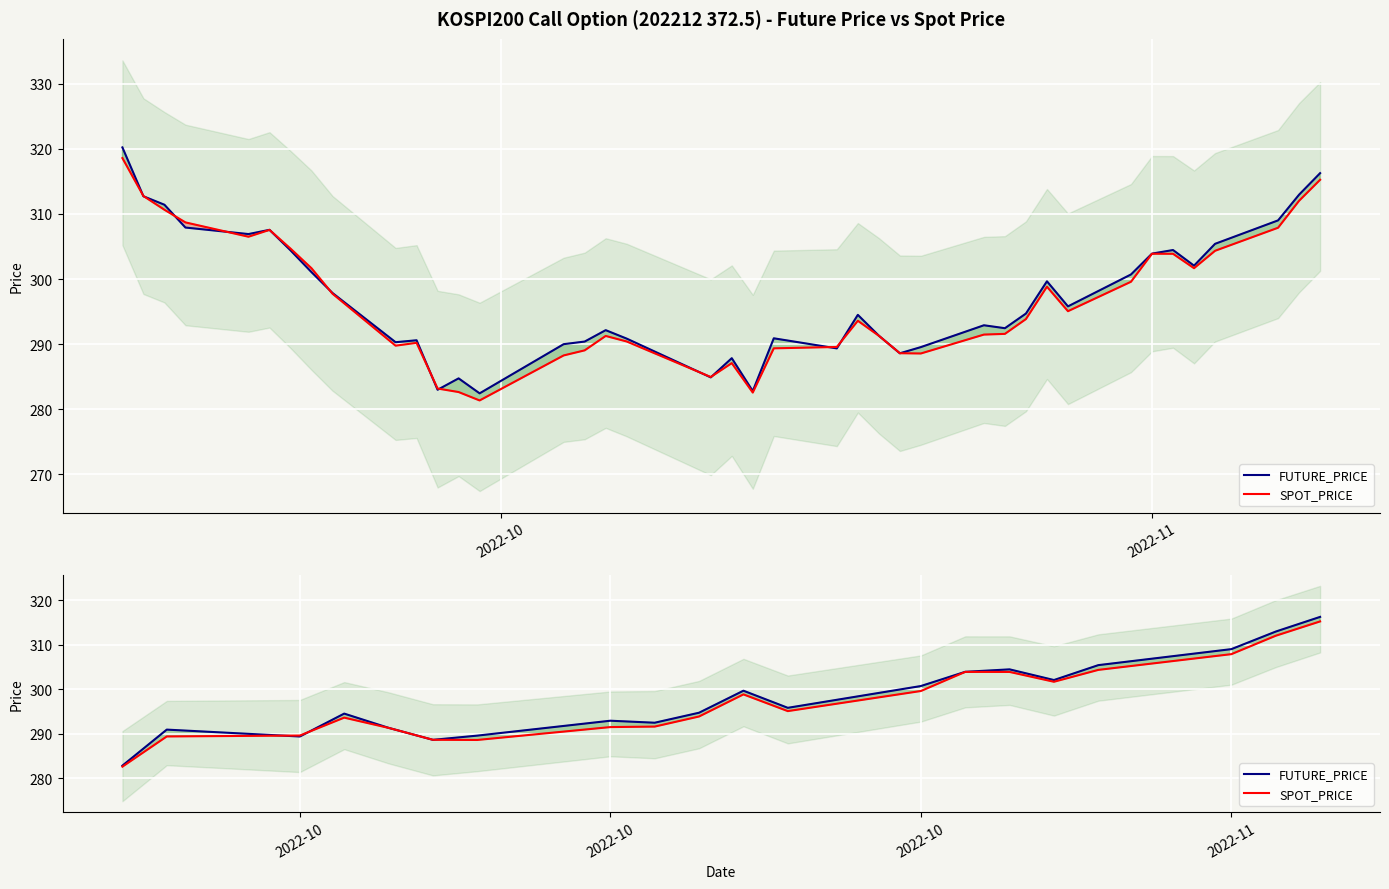

How many interior local peaks does the SPOT_PRICE series have?

3